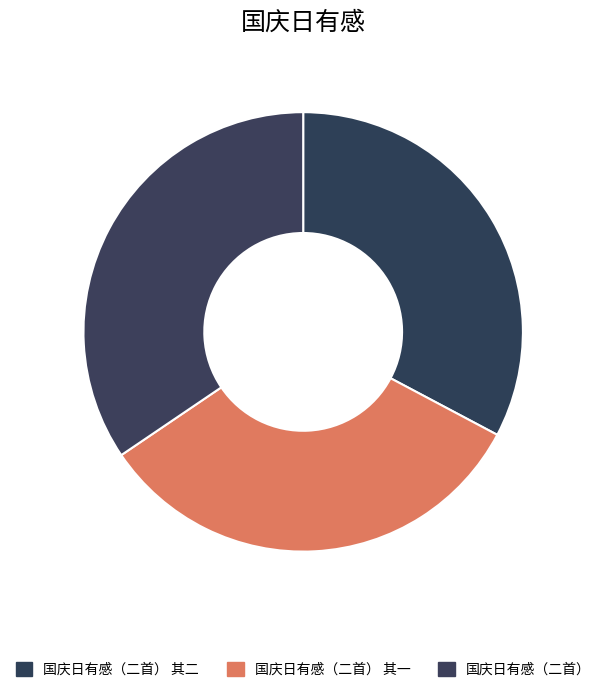

What is the change in value from 国庆日有感（二首） 其二 to 国庆日有感（二首） 其一?

-1